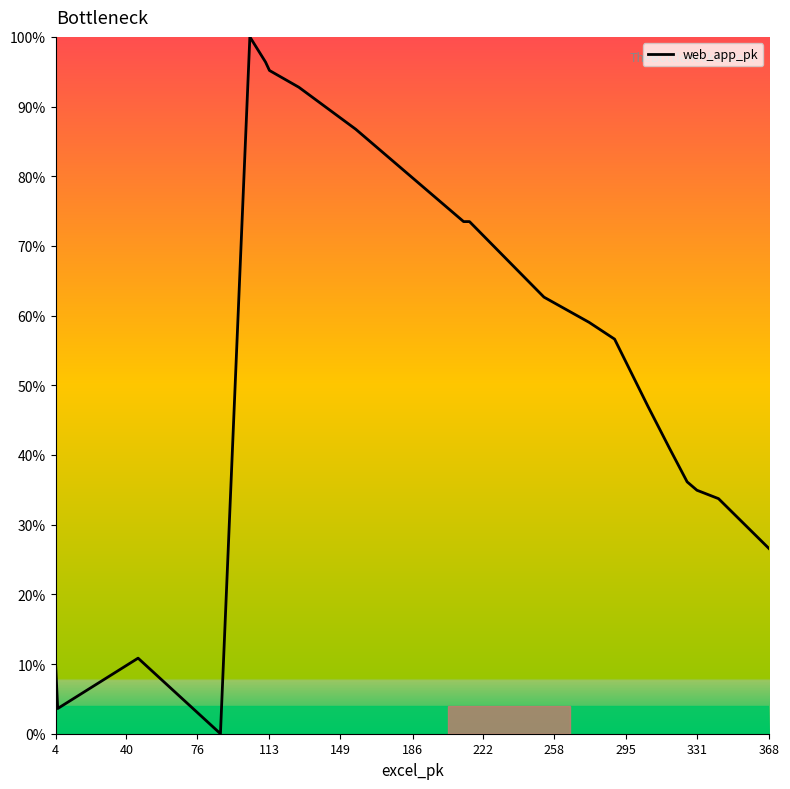

What is the greatest value displayed?

100.0